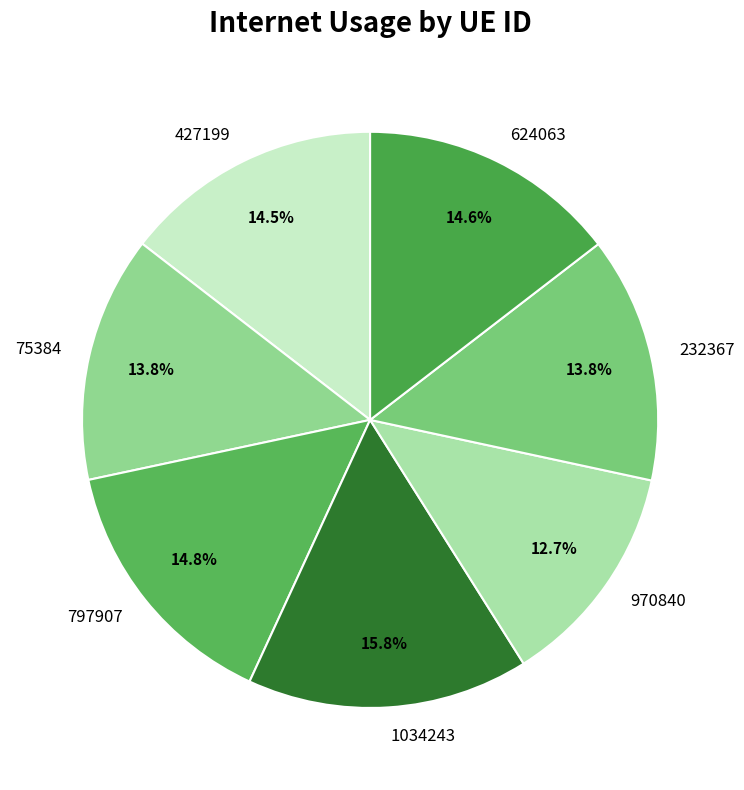

What percentage is the 797907 slice, to the nearest percent?

15%